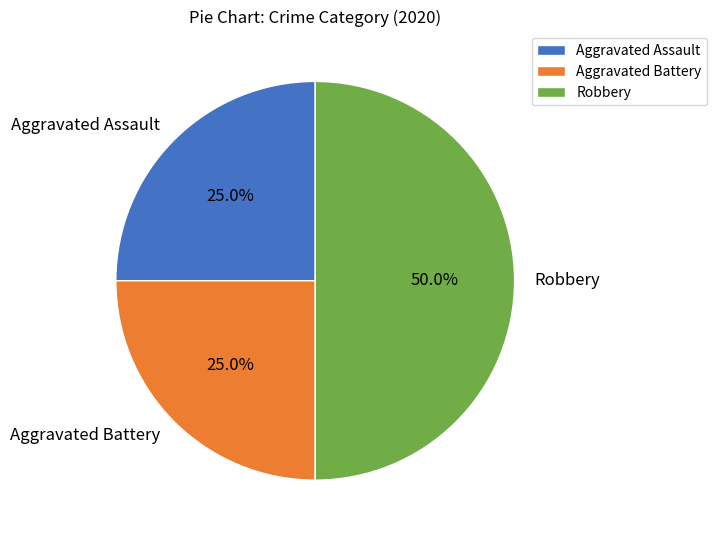

Count the number of slices in the pie.

3